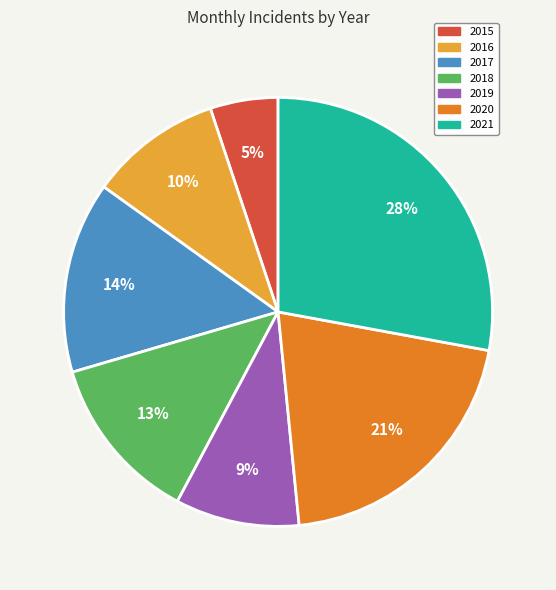

Which category has the biggest portion of the pie?

2021